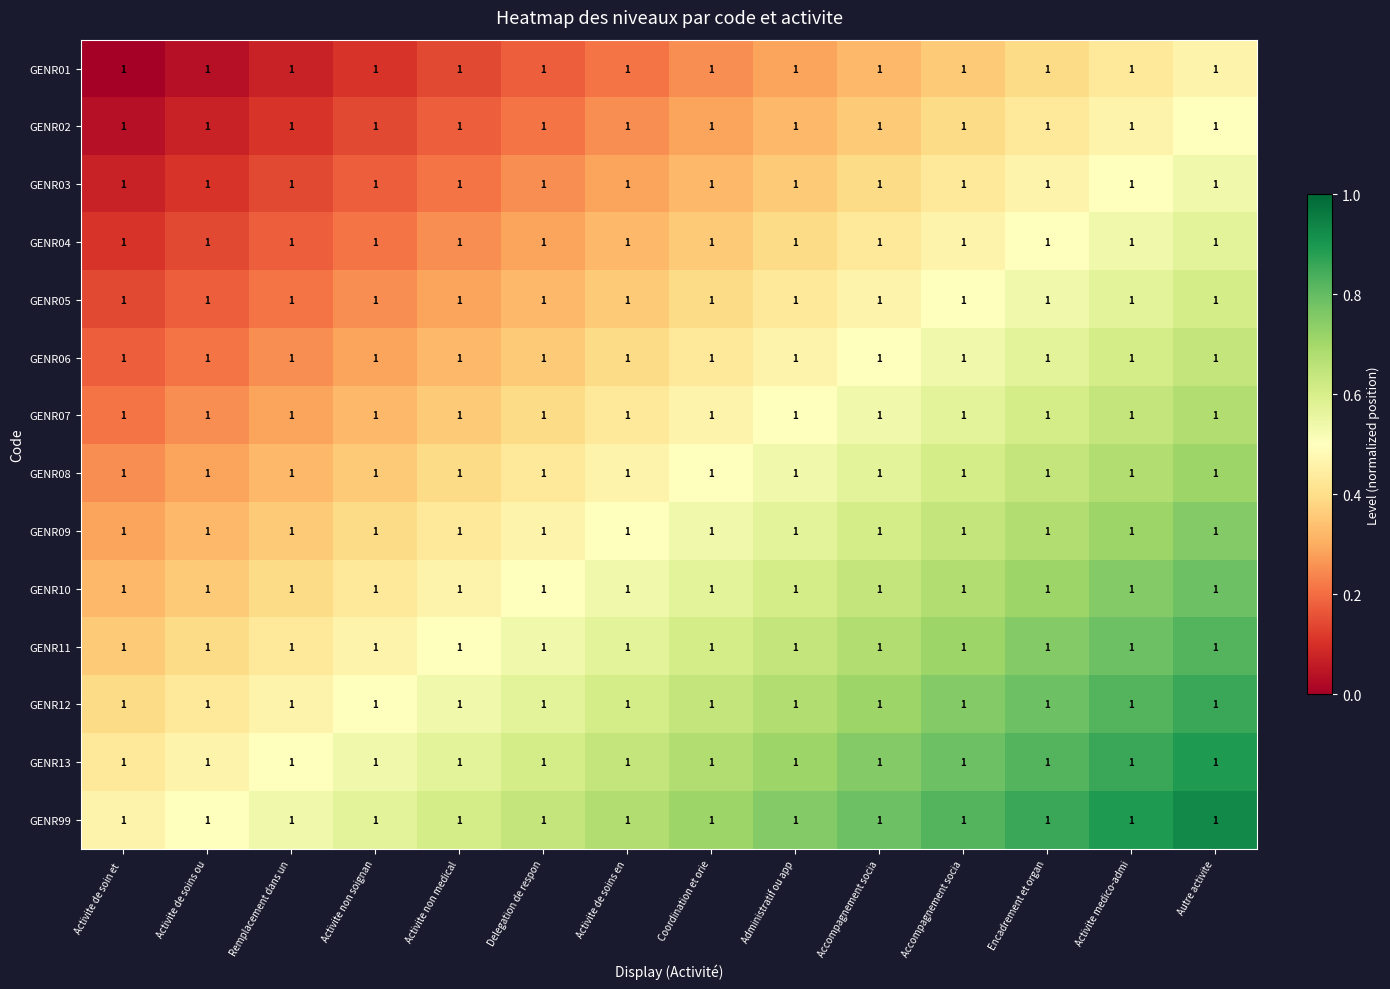

Count the number of categories in the chart.

14